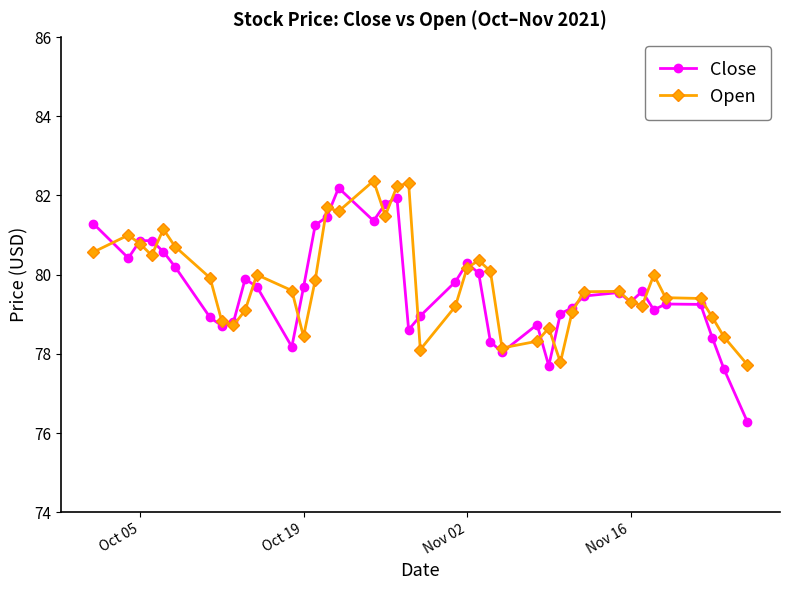

True or false: Close has more than 0 points higher than both neighbors.

True